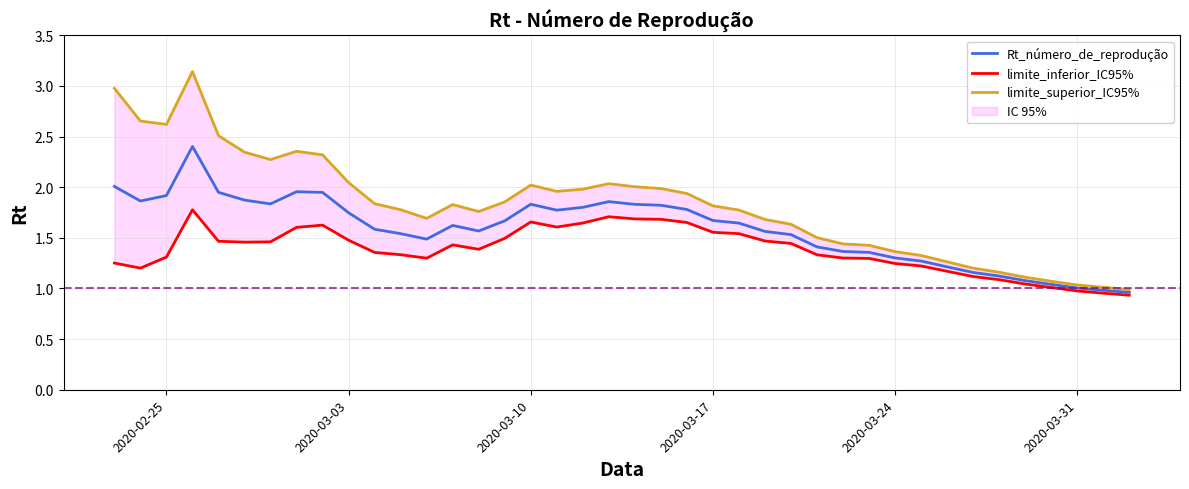

How many lines are shown in the chart?

3